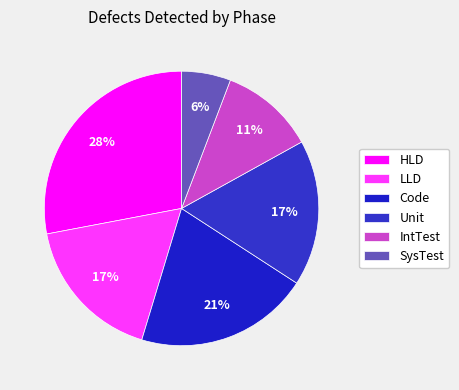

Count the number of slices in the pie.

6